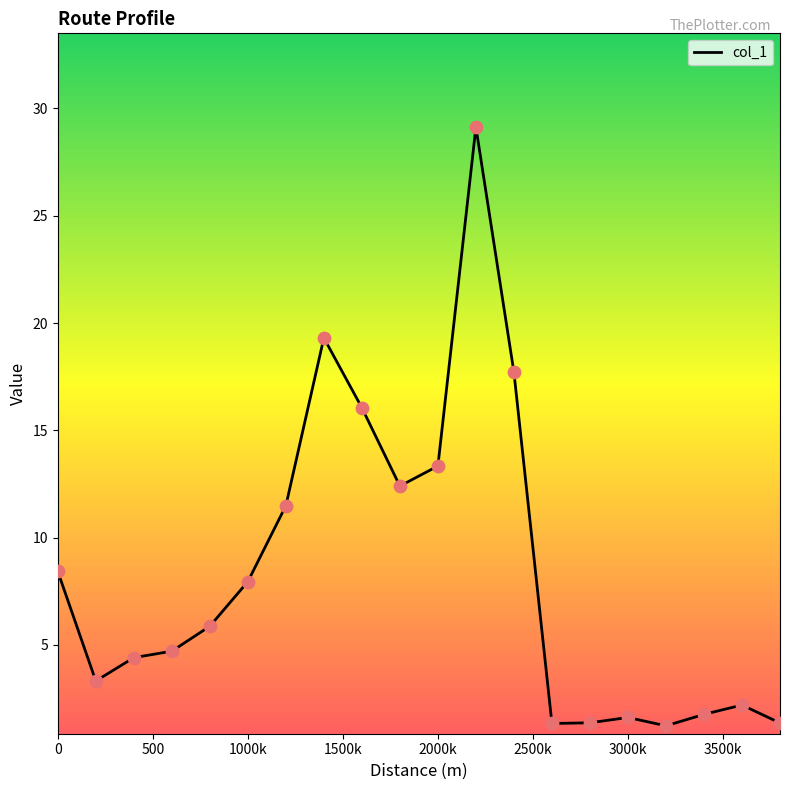

What is the difference between the maximum and minimum values?

27.9